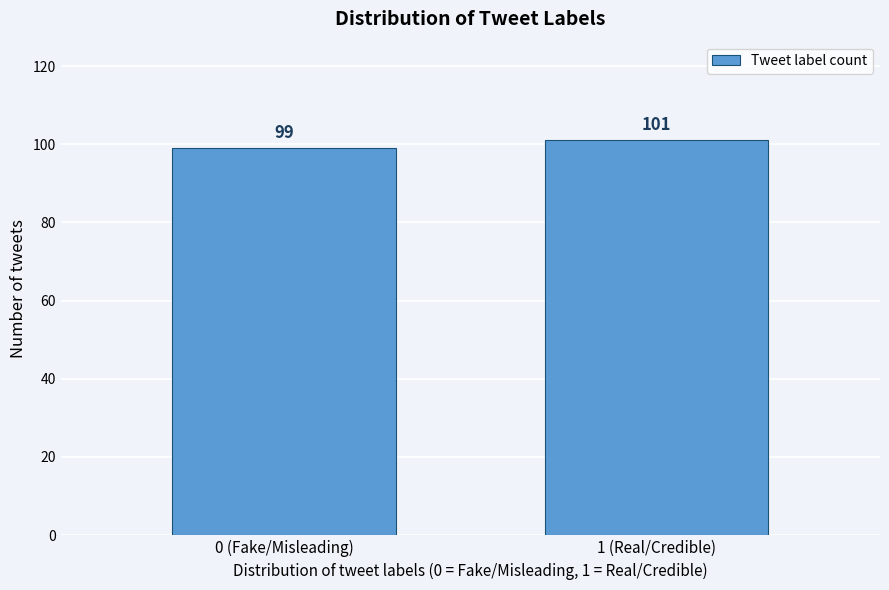

Reading left to right, extract all data points from this chart.

99	101